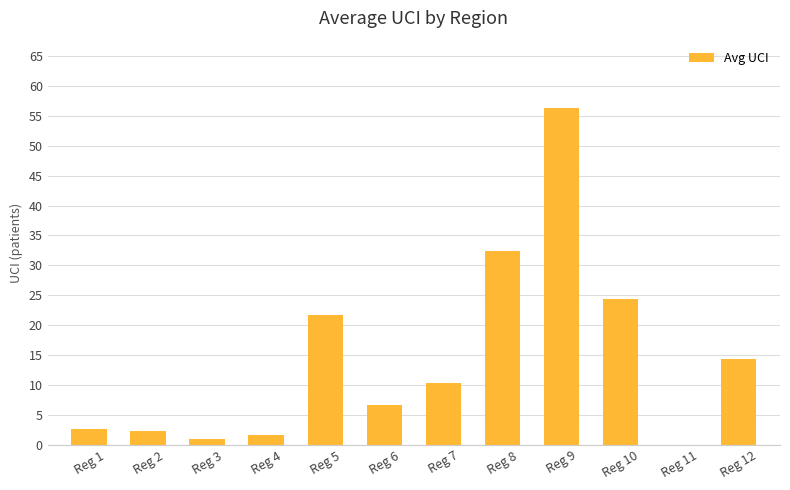

How many series are shown in this chart?

1